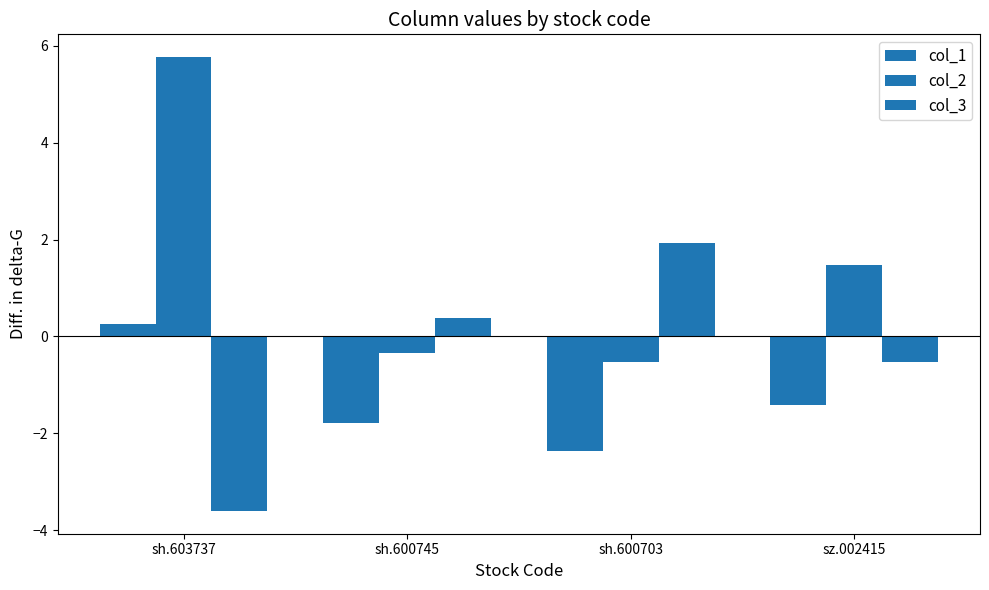

Where does the col_3 series first go above 0?

sh.600745